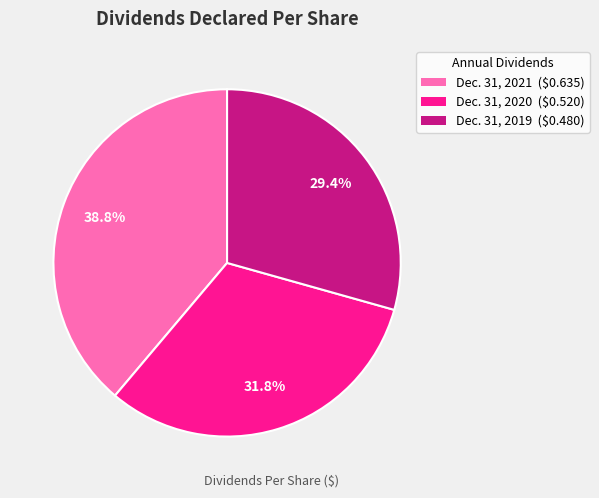

Which slice is the smallest?

Dec. 31, 2019